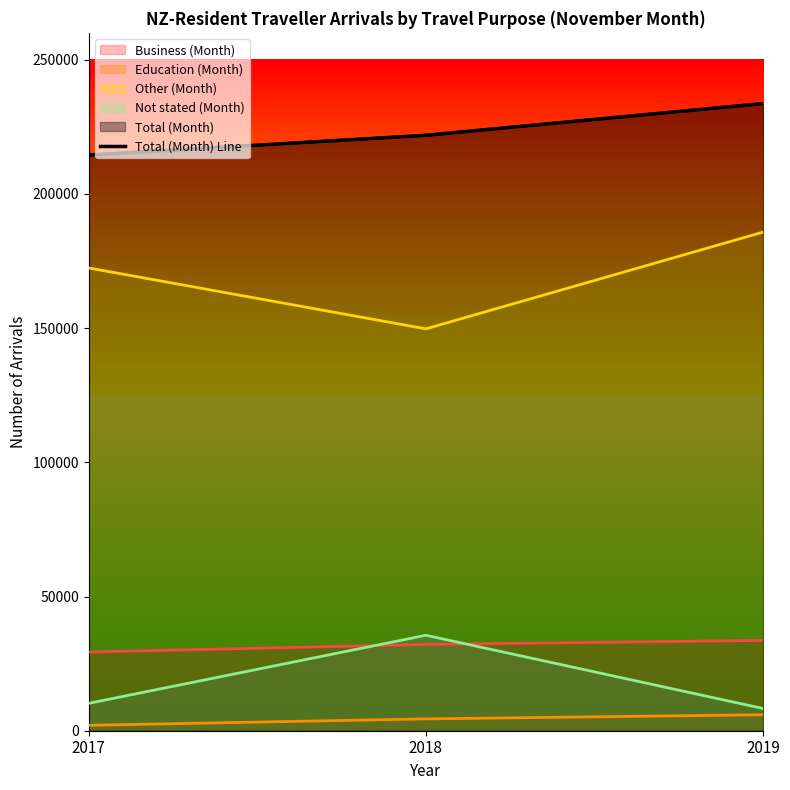

True or false: the data shows 233660 at 2019.

True